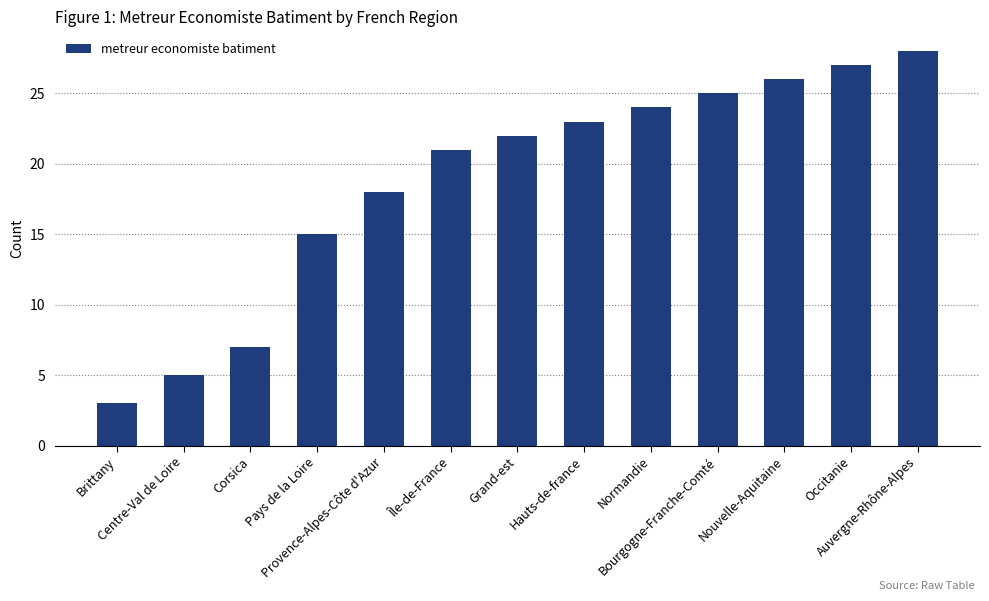

Rank the categories by value from lowest to highest.

Brittany, Centre-Val de Loire, Corsica, Pays de la Loire, Provence-Alpes-Côte d'Azur, Île-de-France, Grand-est, Hauts-de-france, Normandie, Bourgogne-Franche-Comté, Nouvelle-Aquitaine, Occitanie, Auvergne-Rhône-Alpes